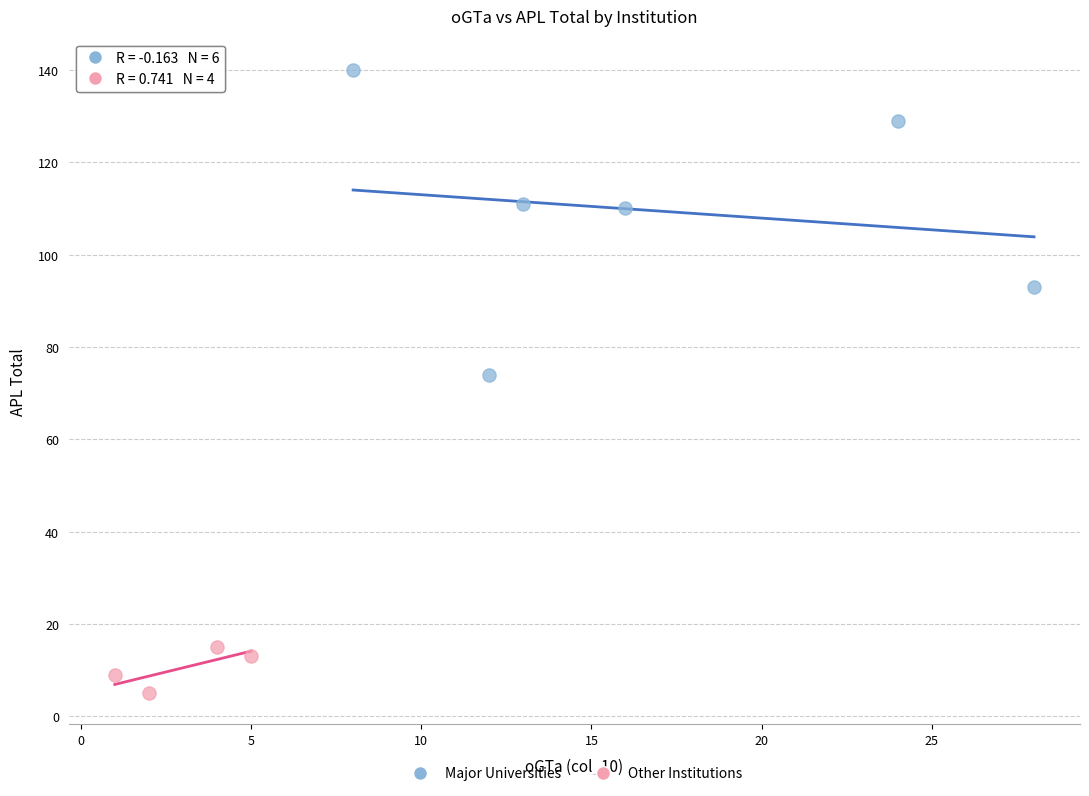

Which series has the widest spread of Y values?

Major Universities